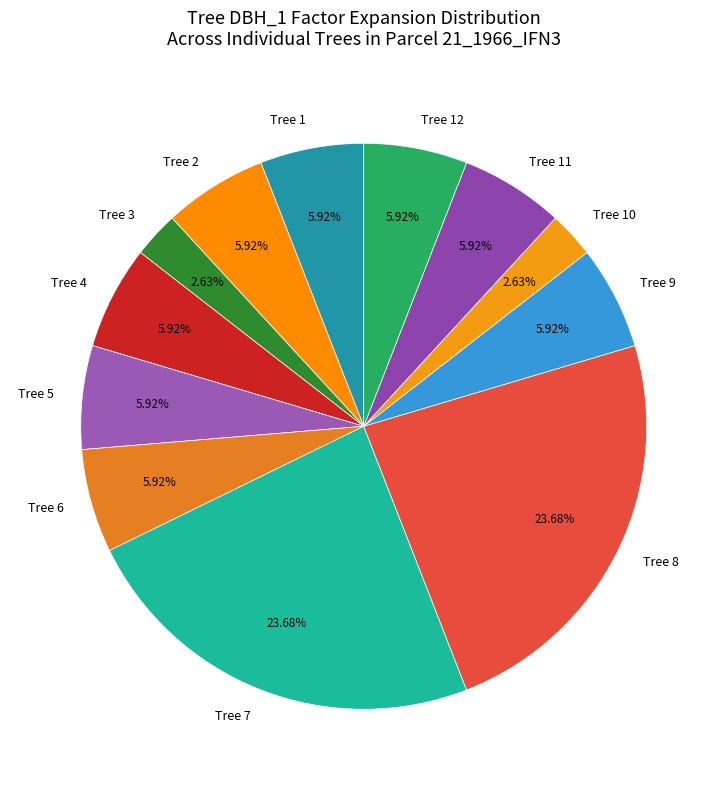

Between Tree 12 and Tree 10, which is larger?

Tree 12